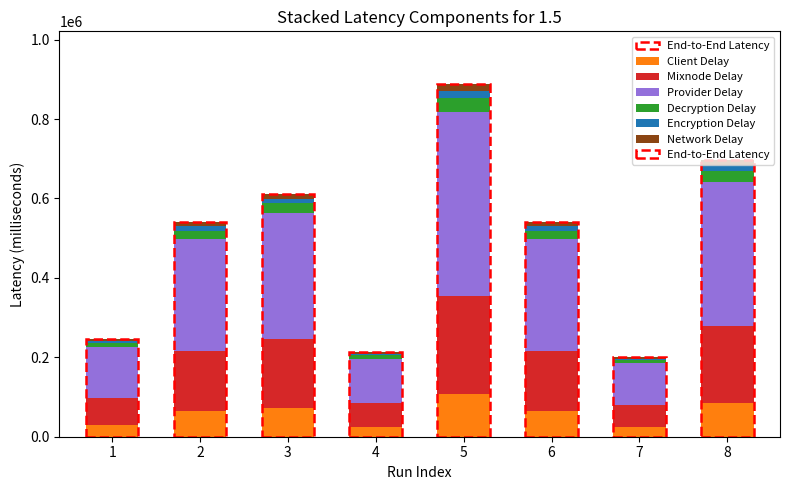

What is the minimum value for Client Delay?

24052.7